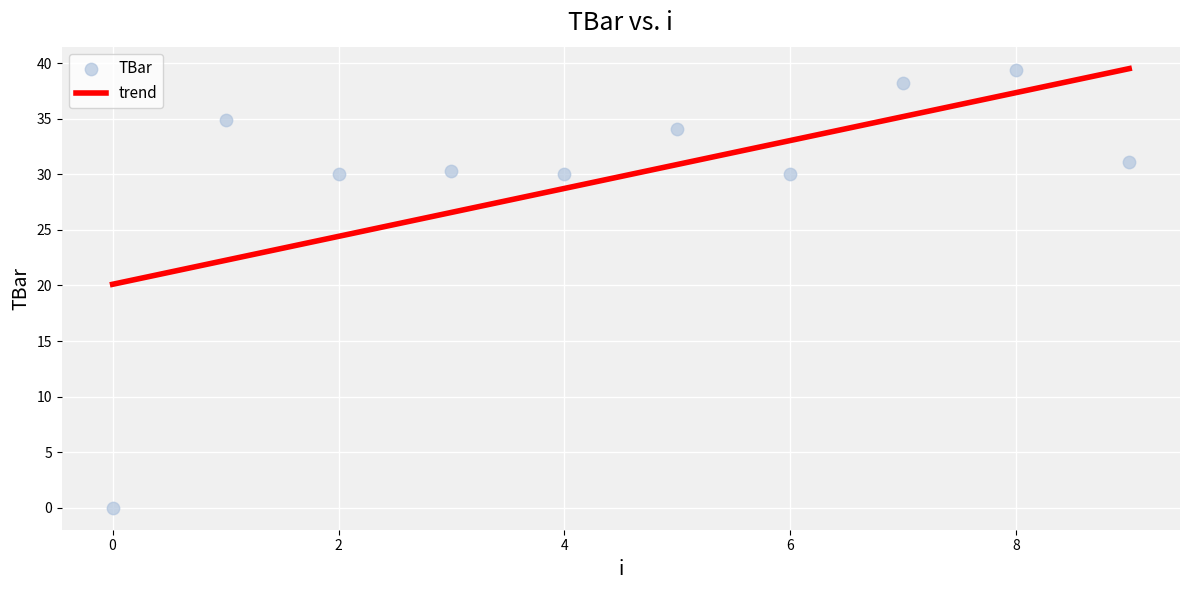

What is the average Y value?

29.8